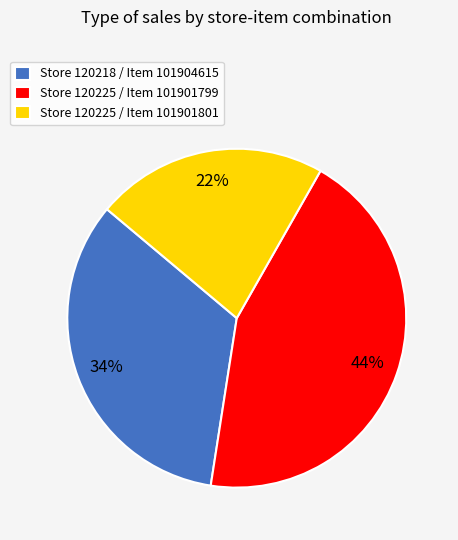

To the nearest percent, what is the difference between the largest and smallest slice percentages?

22%